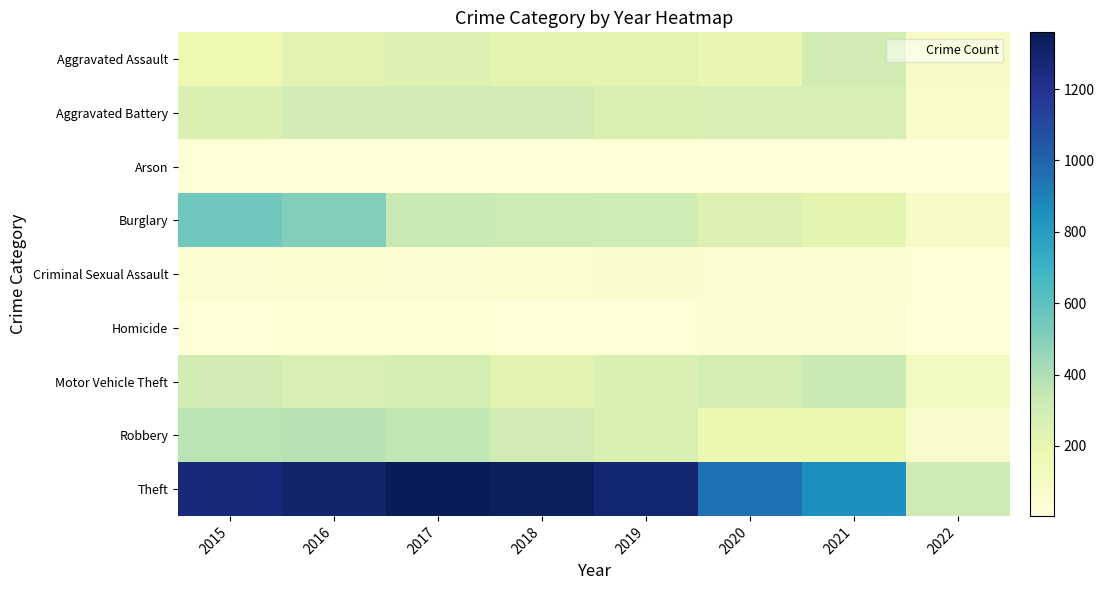

Reading left to right, transcribe all the data shown in this chart.

Aggravated Assault: 2015=164	2016=225	2017=251	2018=220	2019=220	2020=192	2021=295	2022=85
Aggravated Battery: 2015=260	2016=298	2017=303	2018=302	2019=267	2020=269	2021=270	2022=73
Arson: 2015=22	2016=14	2017=12	2018=8	2019=16	2020=12	2021=17	2022=4
Burglary: 2015=552	2016=505	2017=339	2018=319	2019=308	2020=252	2021=220	2022=88
Criminal Sexual Assault: 2015=43	2016=51	2017=41	2018=51	2019=54	2020=38	2021=33	2022=15
Homicide: 2015=13	2016=28	2017=27	2018=23	2019=21	2020=34	2021=38	2022=14
Motor Vehicle Theft: 2015=299	2016=272	2017=285	2018=225	2019=263	2020=287	2021=332	2022=113
Robbery: 2015=372	2016=381	2017=356	2018=302	2019=264	2020=174	2021=175	2022=66
Theft: 2015=1263	2016=1297	2017=1359	2018=1337	2019=1288	2020=954	2021=856	2022=314